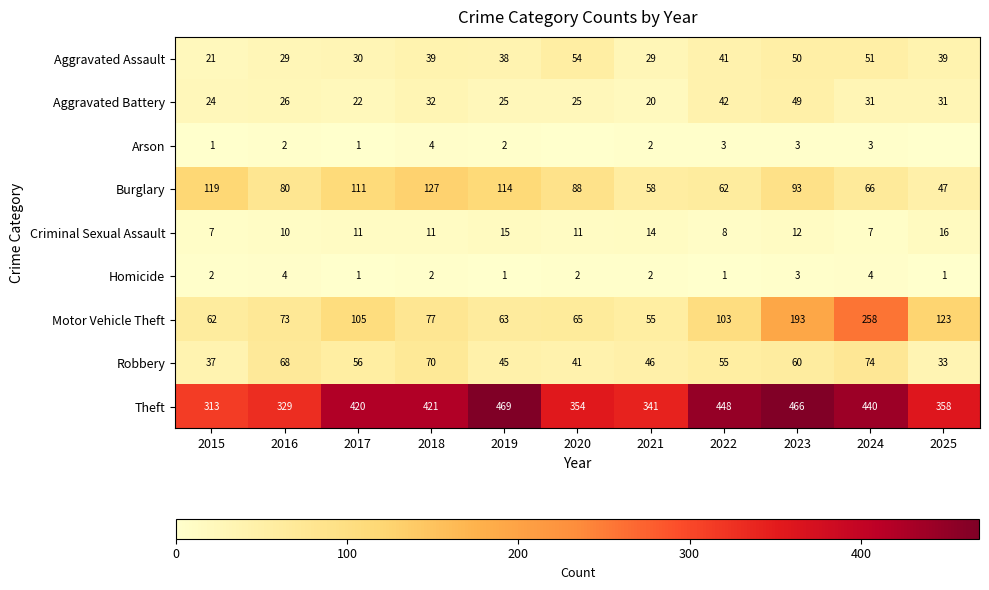

Is the value of Criminal Sexual Assault at 2016 greater than the value of Arson at 2017?

Yes